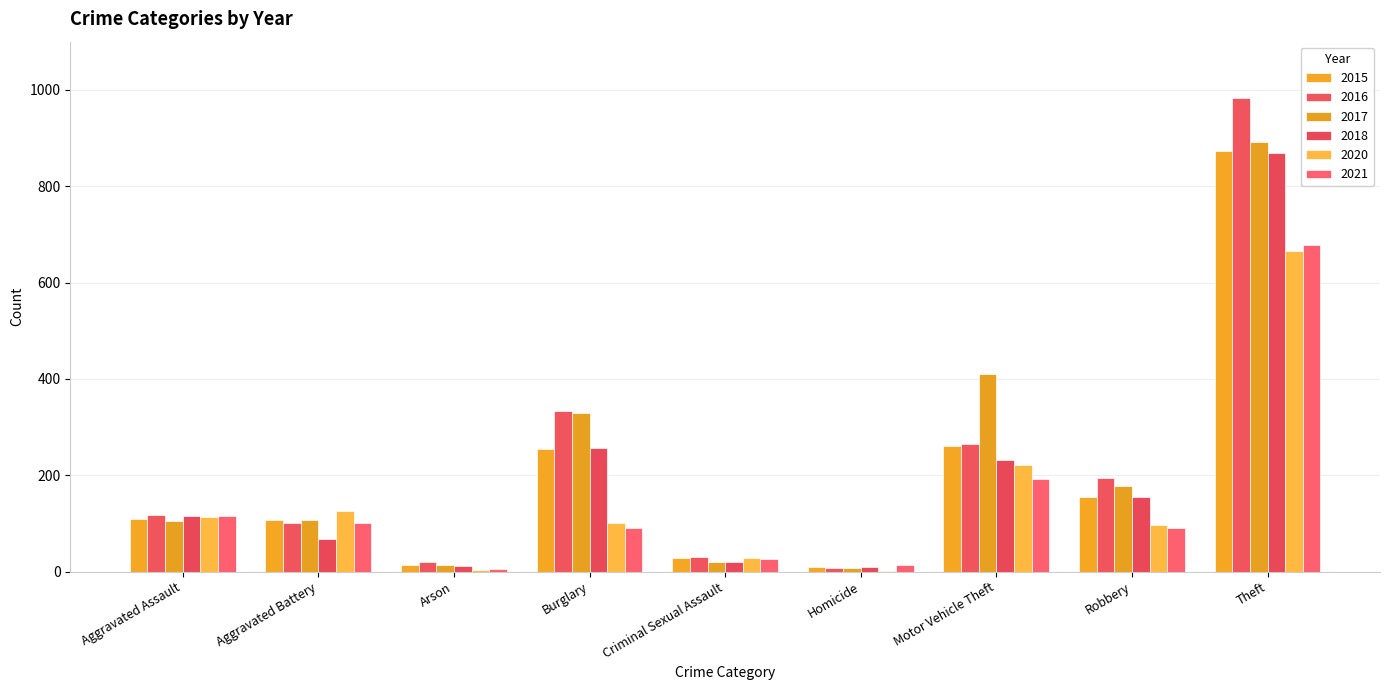

What is the minimum value for 2020?

2